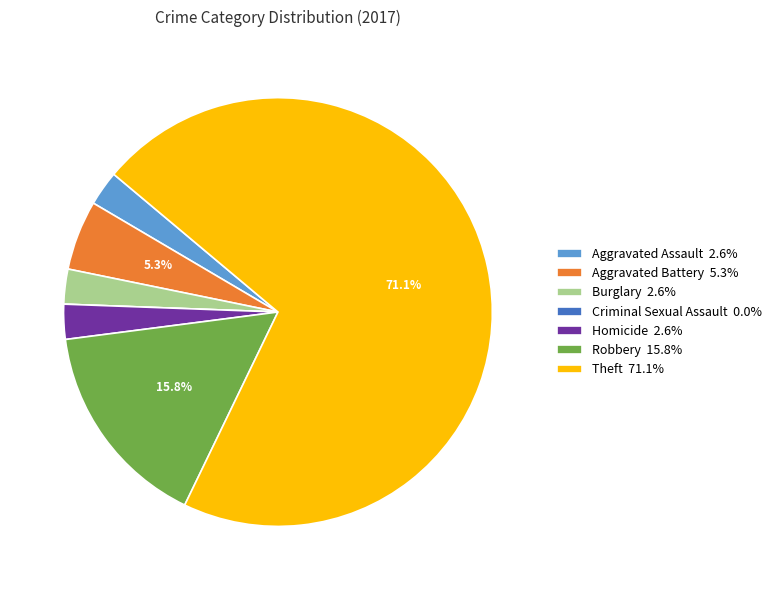

Do Theft 71.1% and Robbery 15.8% together represent more than half of the pie?

Yes